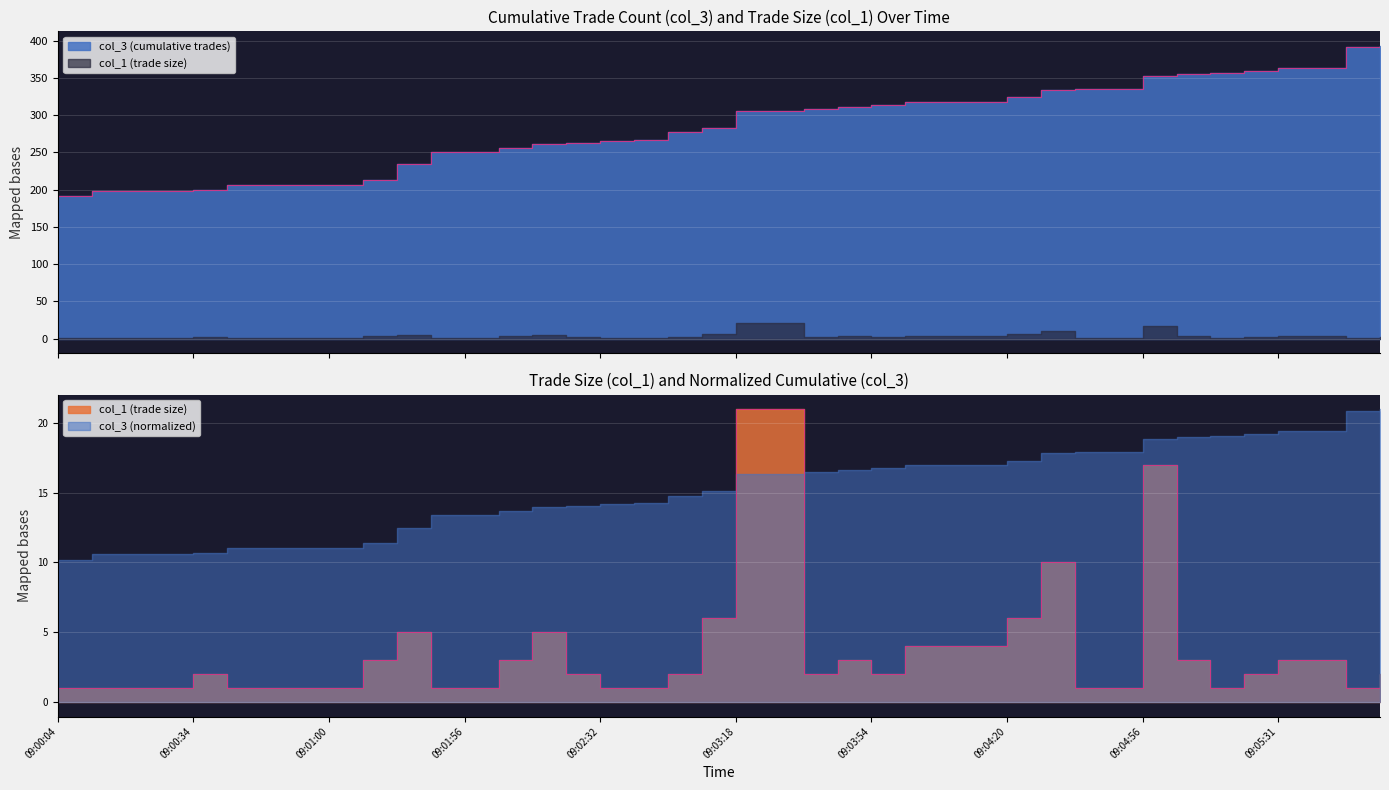

What is the maximum value shown in the chart?

393